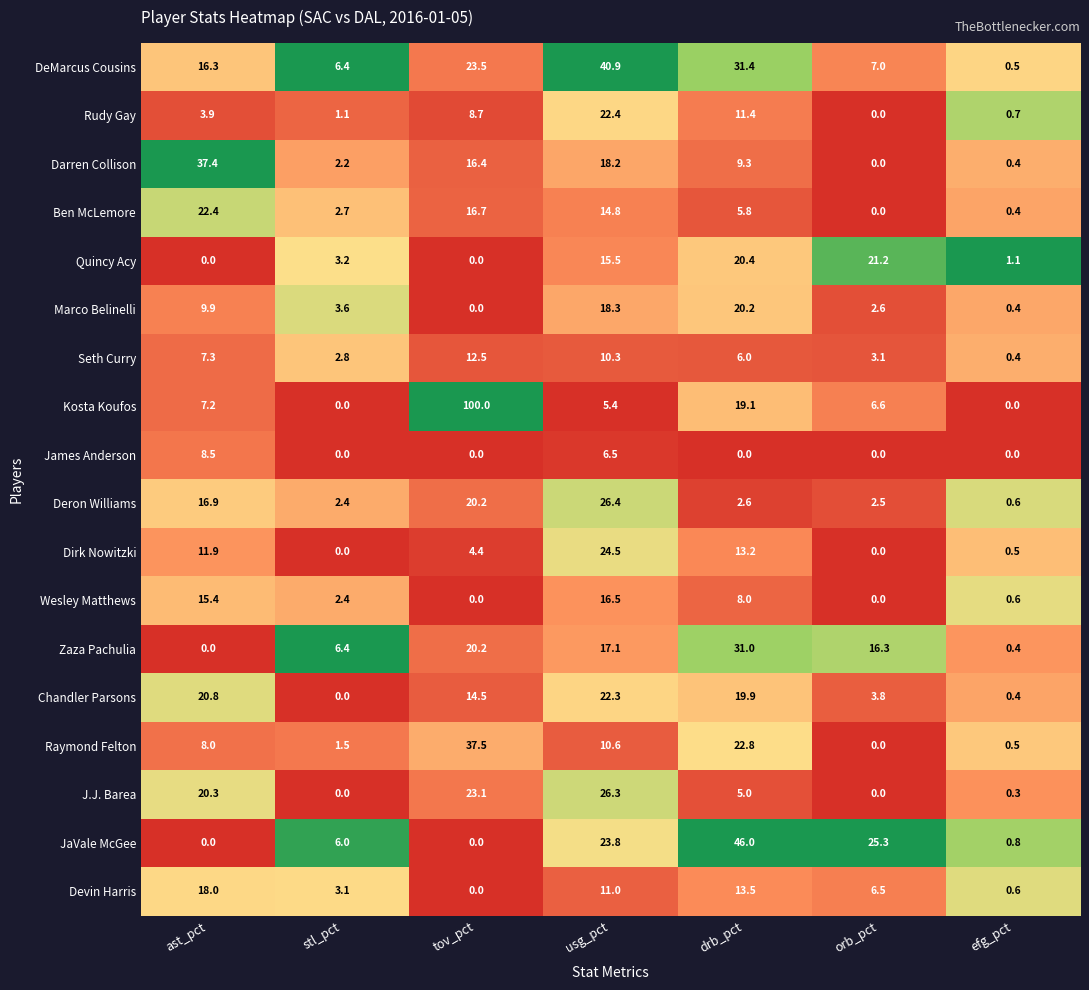

Is it true that Darren Collison equals 1.3 at stl_pct?

False